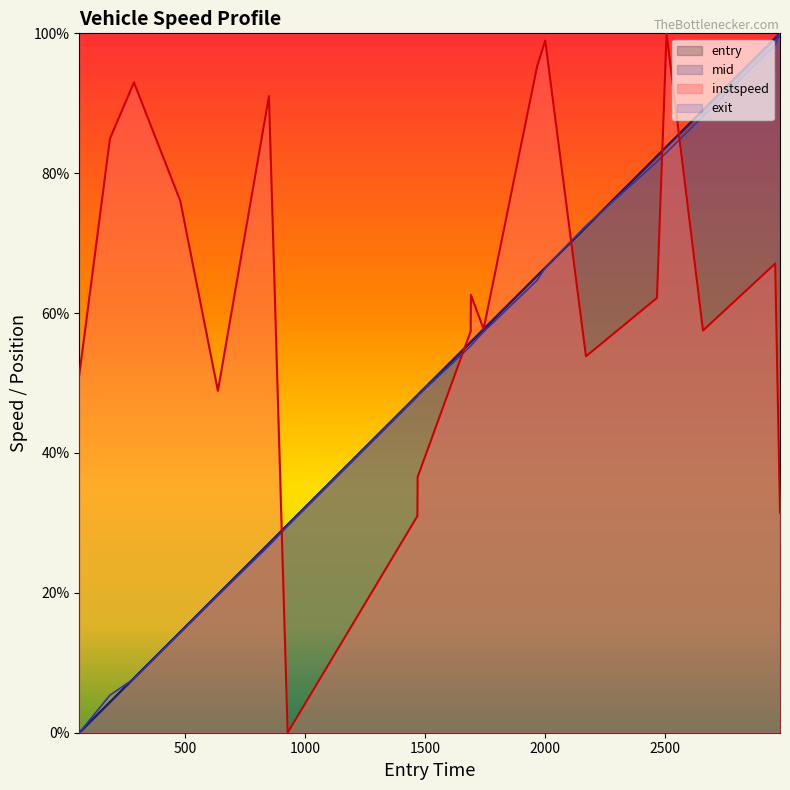

How many values in mid are above zero?

19